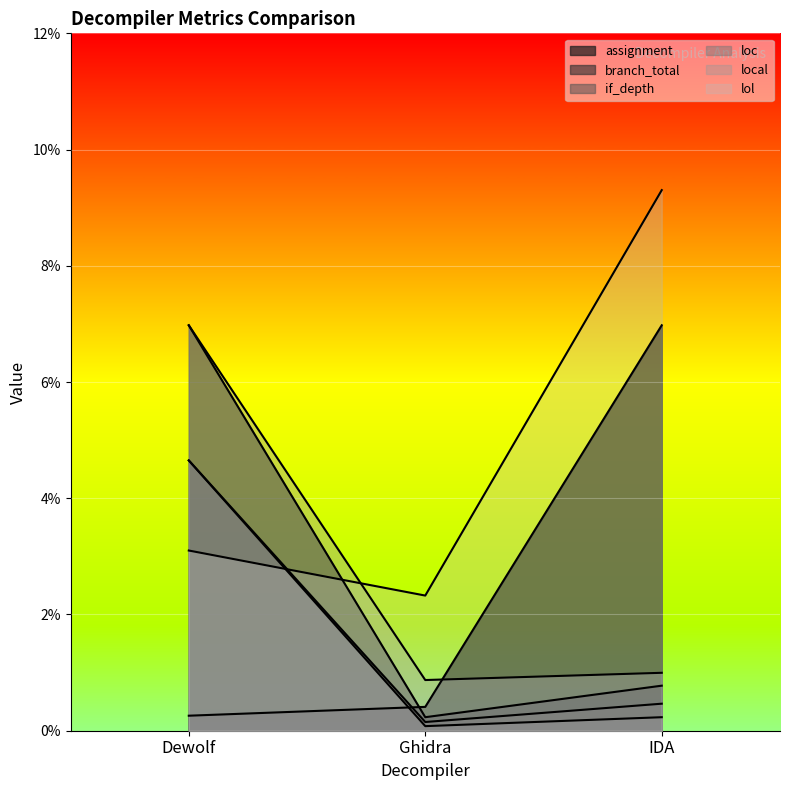

Does the chart display data point markers on the line(s)?

No